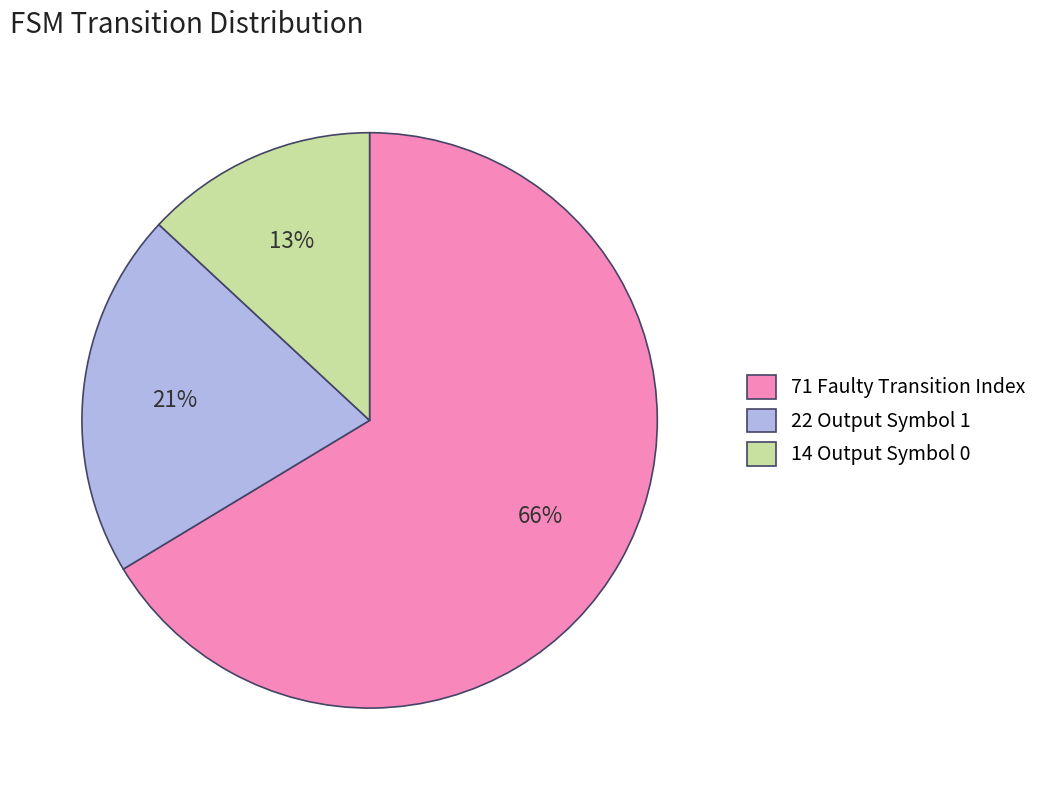

To the nearest percent, what is the average slice percentage?

33%